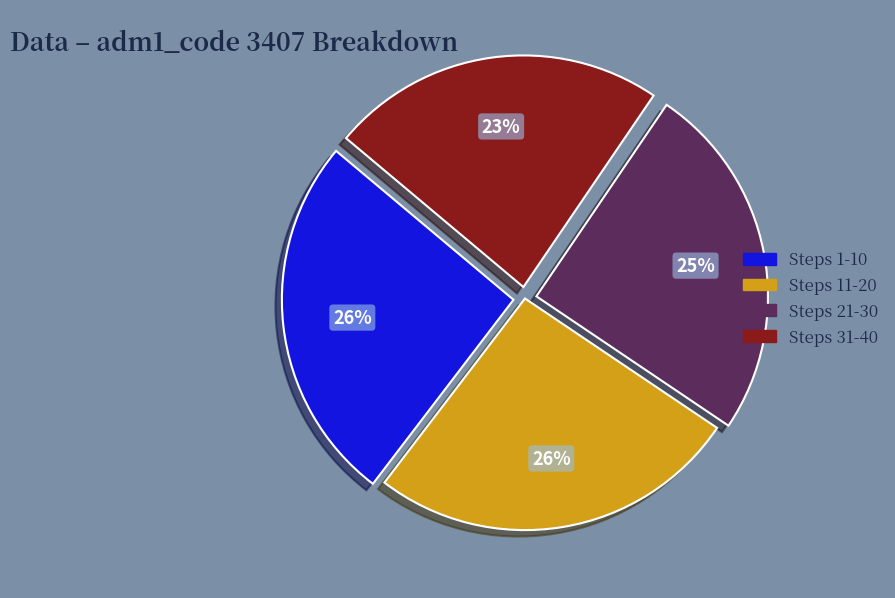

Does any single category account for the majority?

No